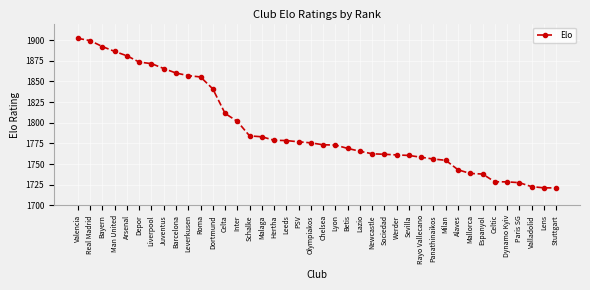

What is the sum of the values at Sociedad and Lens?

3483.2